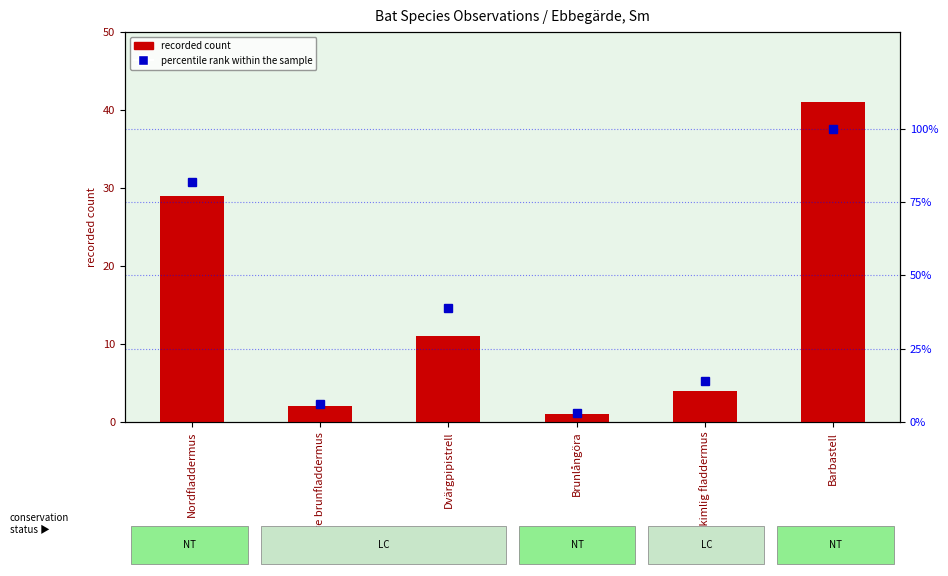

Read the percentile rank within the sample value at Större brunfladdermus, to the nearest 10.

10